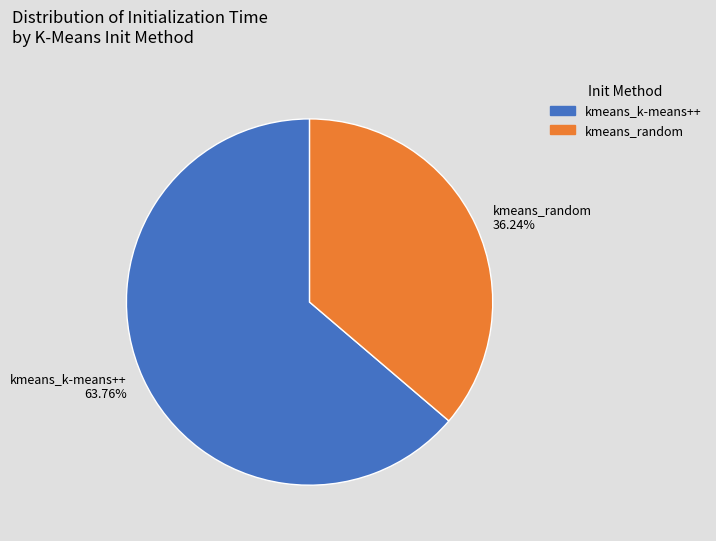

The kmeans_k-means++ slice represents 72% of the pie. True or false?

False